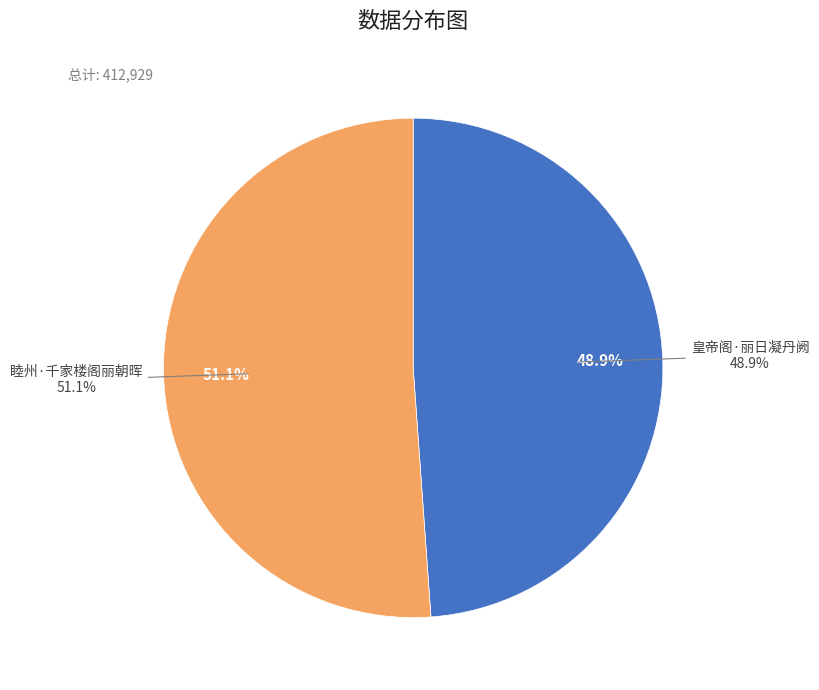

To the nearest percent, what portion does 皇帝阁·丽日凝丹阙 represent?

49%